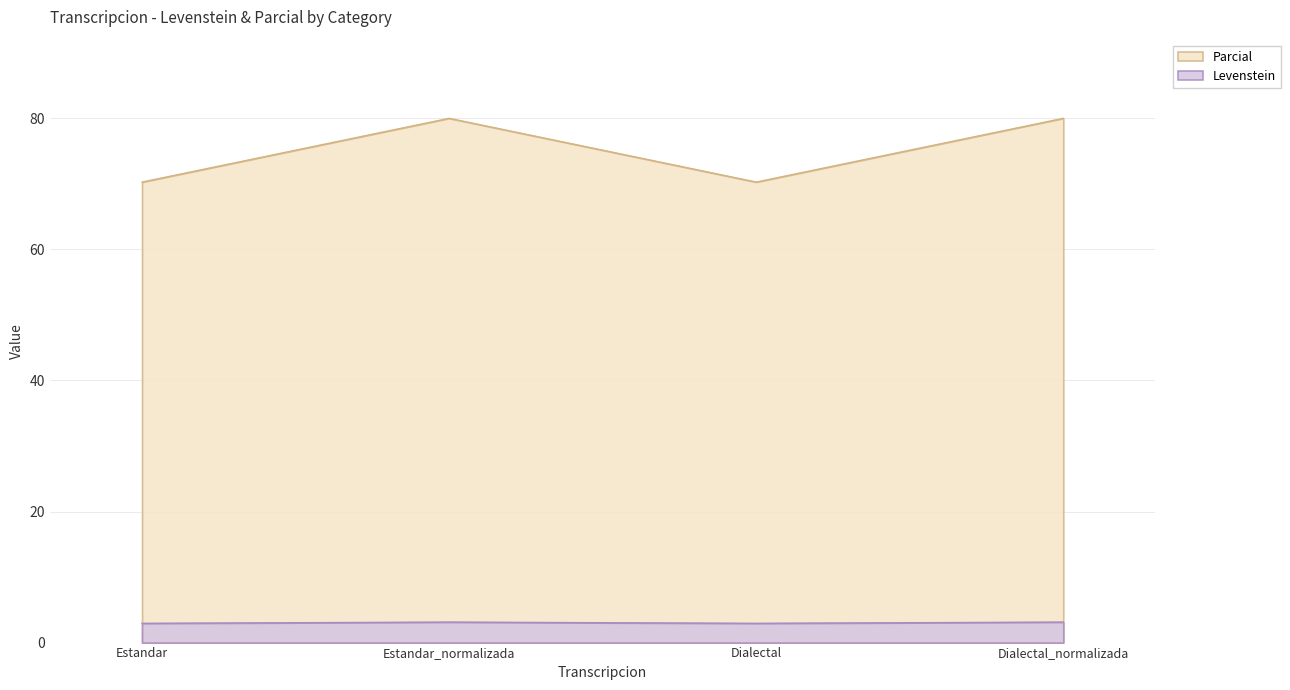

What is the difference between the maximum and minimum values in the Levenstein series?

0.2